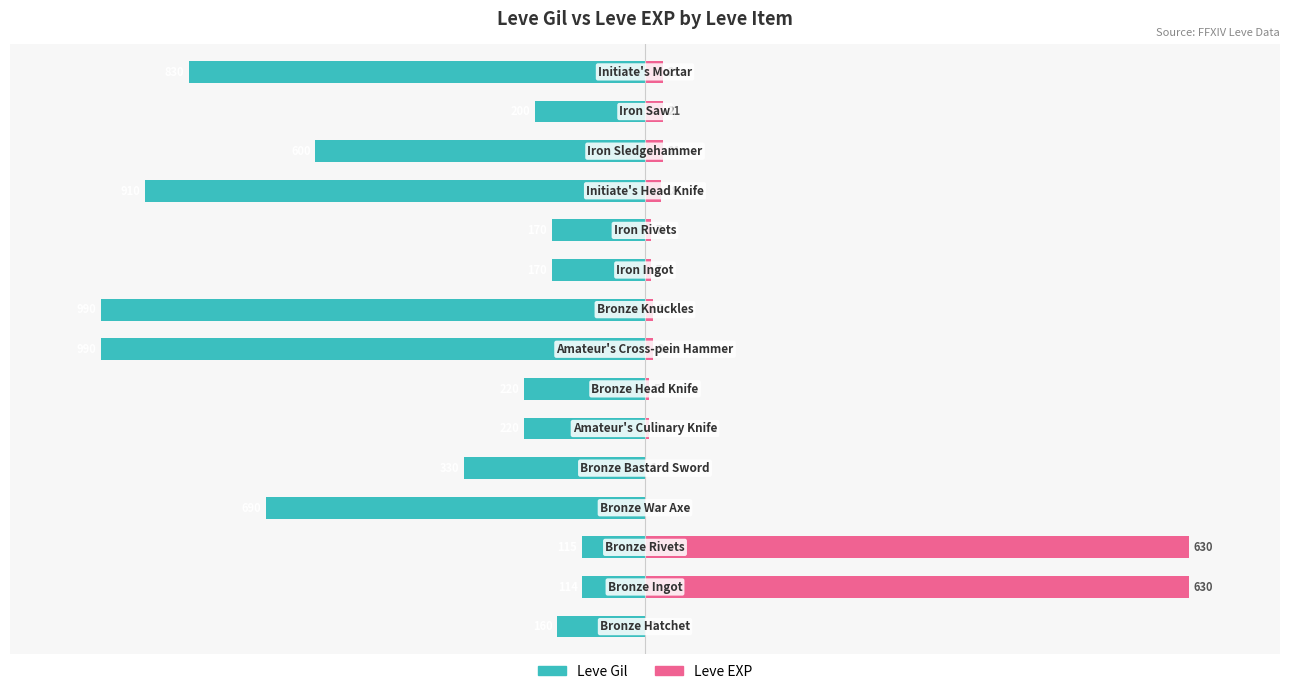

How many categories are shown in the chart?

15